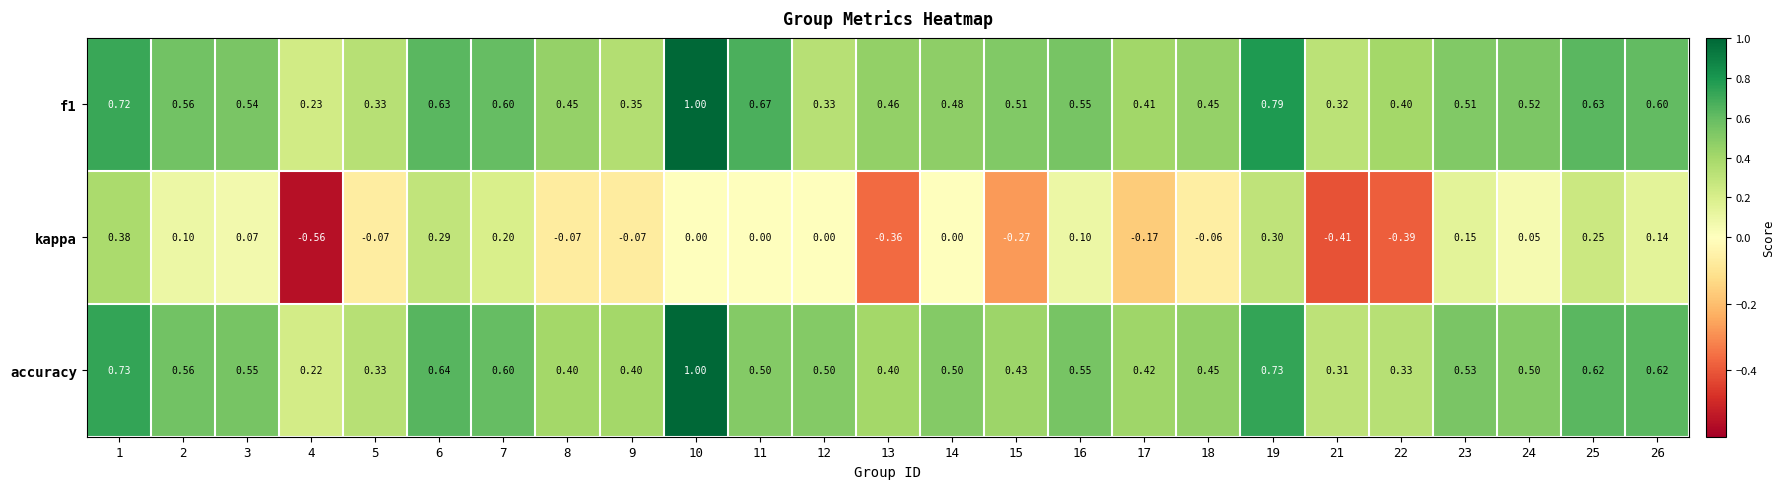

Is the value of accuracy at 23 greater than the value of kappa at 8?

Yes